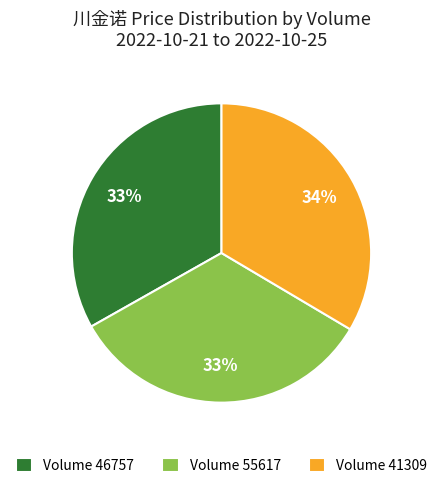

To the nearest percent, what portion does Volume 46757 represent?

33%